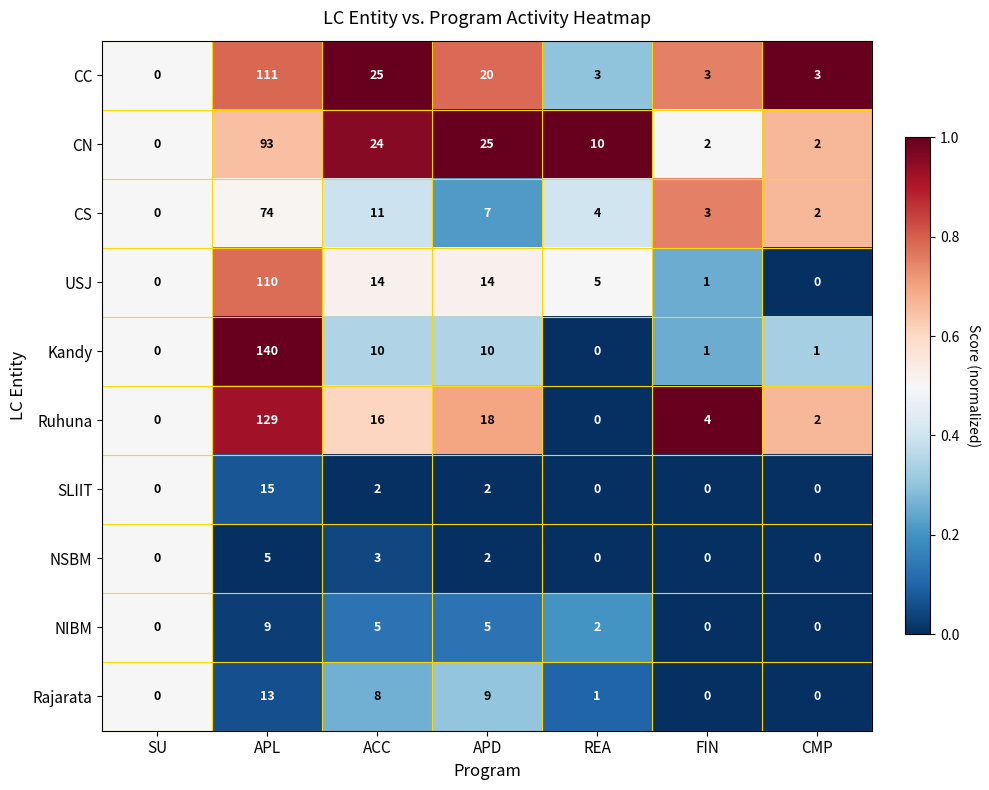

How many positive values does the Kandy series have?

5